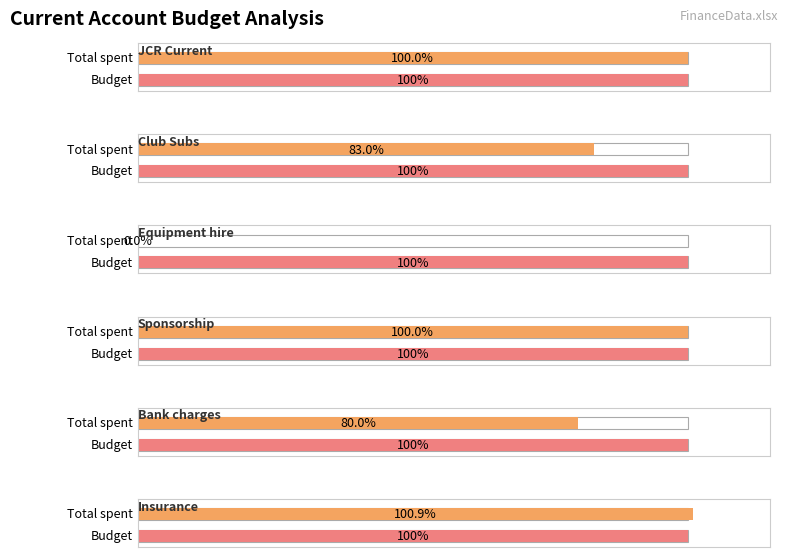

Does the chart contain any negative values?

No